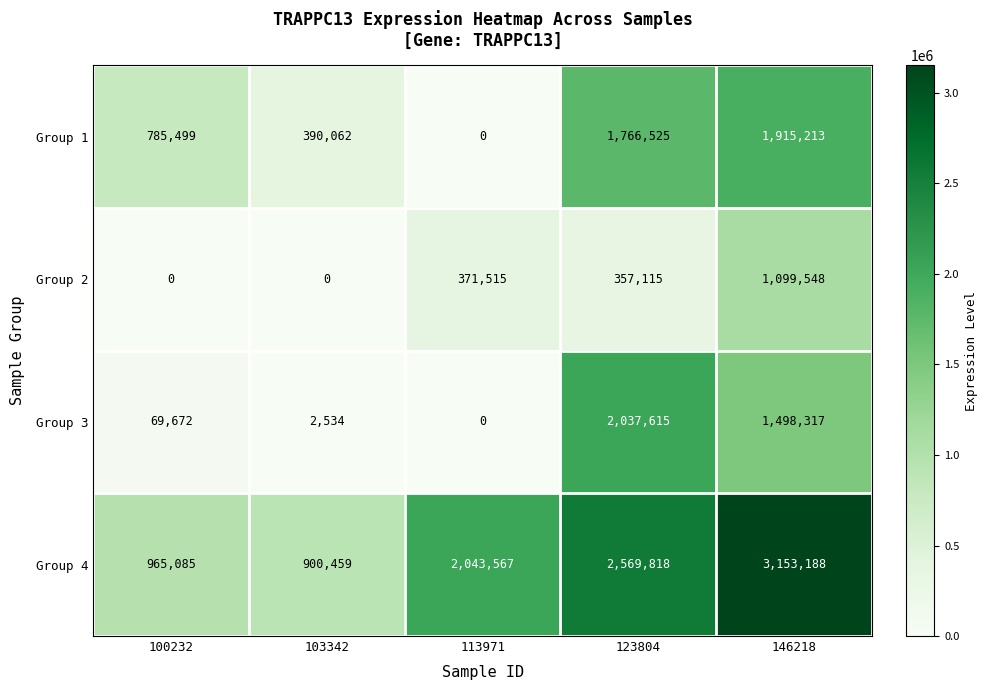

Rank the series by their maximum value, from lowest to highest.

Group 2, Group 1, Group 3, Group 4